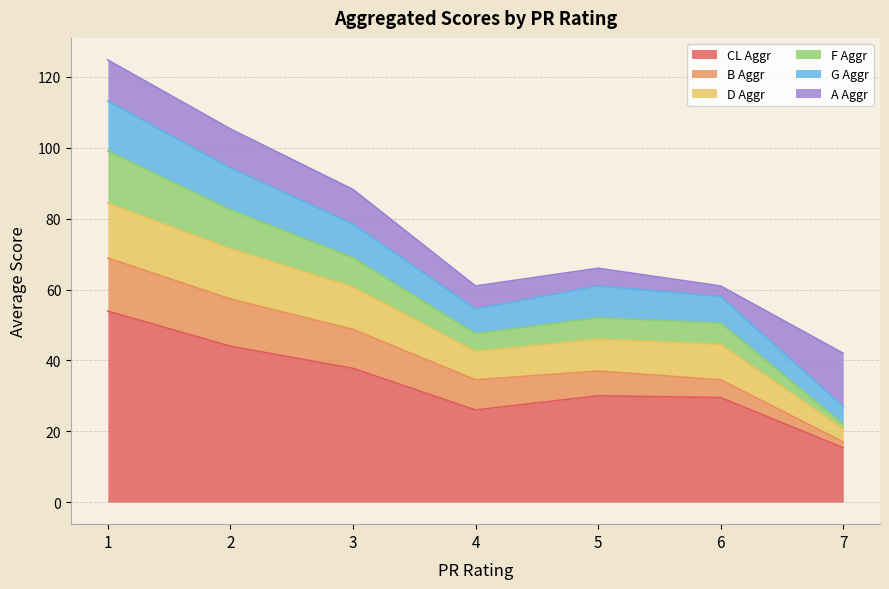

Which label corresponds to the largest value in the chart?

1